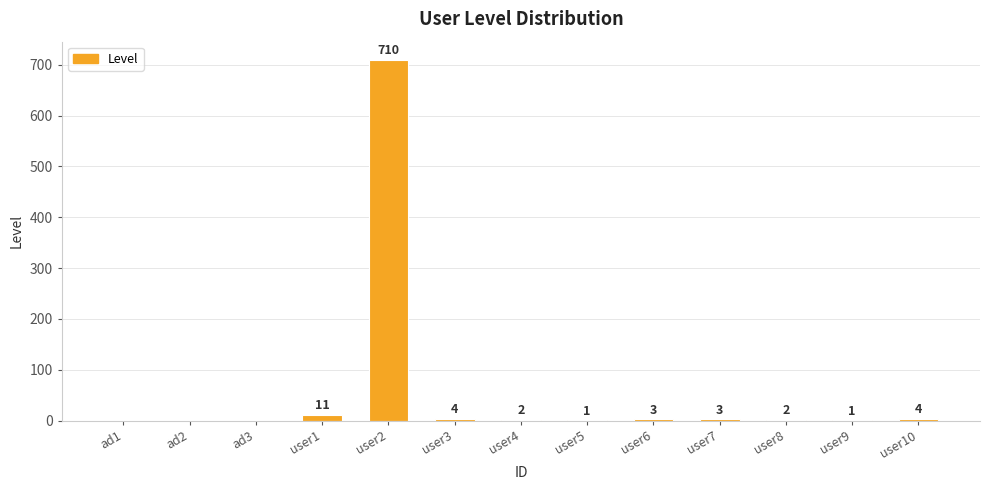

At which label does the data first exceed 2?

user1